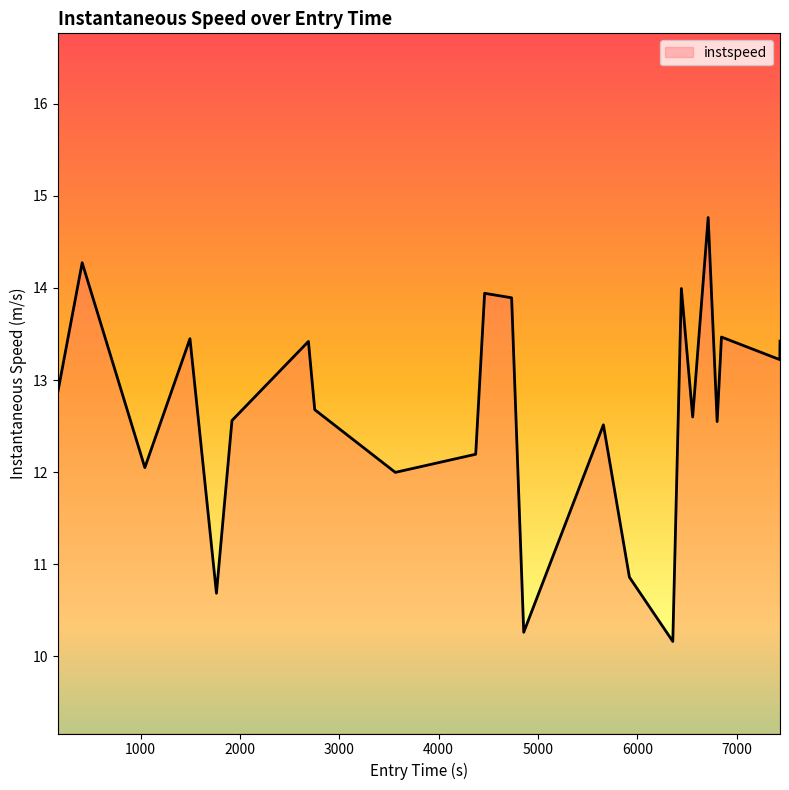

What is the minimum value shown in the chart?

10.2